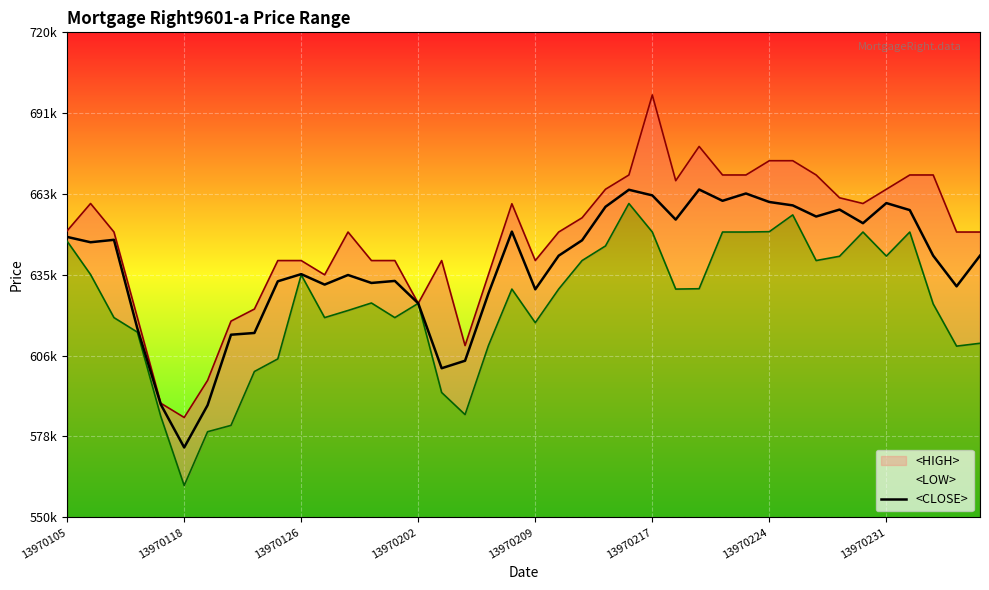

At which label is the value closest to 619697?

13970202